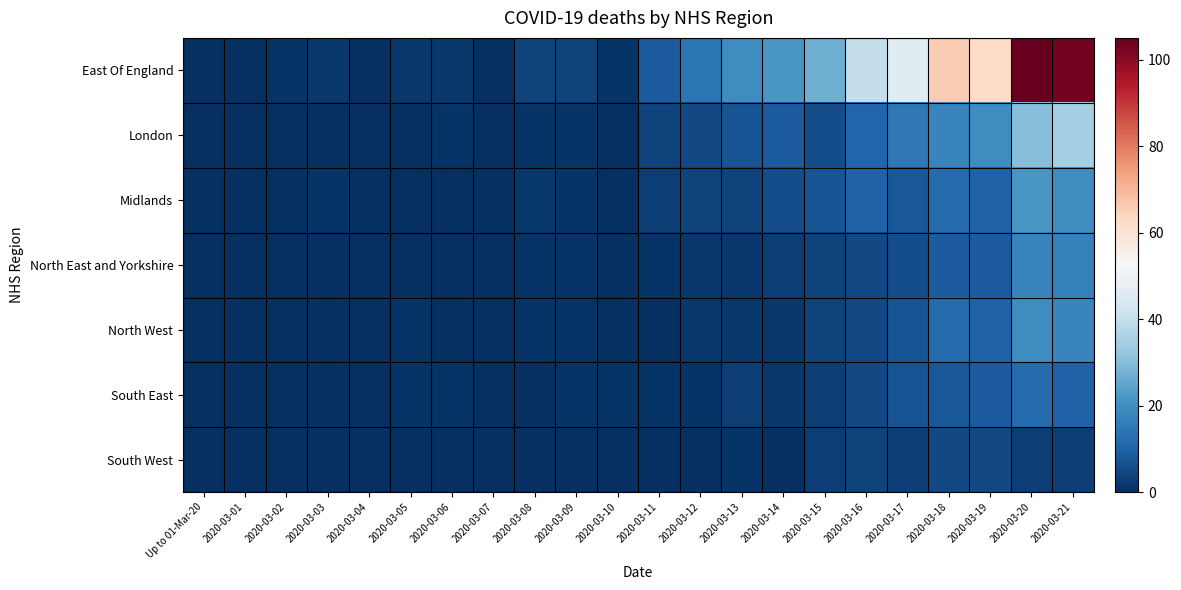

Reading left to right, extract all data points from this chart.

East Of England: Up to 01-Mar-20=0	2020-03-01=0	2020-03-02=1	2020-03-03=2	2020-03-04=0	2020-03-05=2	2020-03-06=2	2020-03-07=0	2020-03-08=4	2020-03-09=4	2020-03-10=1	2020-03-11=9	2020-03-12=14	2020-03-13=20	2020-03-14=22	2020-03-15=27	2020-03-16=40	2020-03-17=46	2020-03-18=66	2020-03-19=63	2020-03-20=105	2020-03-21=103
London: Up to 01-Mar-20=0	2020-03-01=0	2020-03-02=0	2020-03-03=0	2020-03-04=0	2020-03-05=0	2020-03-06=1	2020-03-07=0	2020-03-08=1	2020-03-09=1	2020-03-10=0	2020-03-11=4	2020-03-12=5	2020-03-13=7	2020-03-14=9	2020-03-15=6	2020-03-16=11	2020-03-17=15	2020-03-18=18	2020-03-19=20	2020-03-20=30	2020-03-21=35
Midlands: Up to 01-Mar-20=0	2020-03-01=0	2020-03-02=0	2020-03-03=1	2020-03-04=0	2020-03-05=0	2020-03-06=0	2020-03-07=0	2020-03-08=2	2020-03-09=1	2020-03-10=0	2020-03-11=3	2020-03-12=4	2020-03-13=4	2020-03-14=6	2020-03-15=7	2020-03-16=10	2020-03-17=8	2020-03-18=12	2020-03-19=10	2020-03-20=22	2020-03-21=20
North East and Yorkshire: Up to 01-Mar-20=0	2020-03-01=0	2020-03-02=0	2020-03-03=0	2020-03-04=0	2020-03-05=0	2020-03-06=0	2020-03-07=0	2020-03-08=1	2020-03-09=1	2020-03-10=0	2020-03-11=1	2020-03-12=2	2020-03-13=2	2020-03-14=3	2020-03-15=4	2020-03-16=5	2020-03-17=6	2020-03-18=9	2020-03-19=9	2020-03-20=18	2020-03-21=17
North West: Up to 01-Mar-20=0	2020-03-01=0	2020-03-02=0	2020-03-03=0	2020-03-04=0	2020-03-05=1	2020-03-06=0	2020-03-07=0	2020-03-08=1	2020-03-09=1	2020-03-10=0	2020-03-11=0	2020-03-12=2	2020-03-13=2	2020-03-14=2	2020-03-15=4	2020-03-16=5	2020-03-17=7	2020-03-18=12	2020-03-19=10	2020-03-20=20	2020-03-21=18
South East: Up to 01-Mar-20=0	2020-03-01=0	2020-03-02=0	2020-03-03=0	2020-03-04=0	2020-03-05=1	2020-03-06=1	2020-03-07=0	2020-03-08=0	2020-03-09=1	2020-03-10=1	2020-03-11=1	2020-03-12=1	2020-03-13=3	2020-03-14=2	2020-03-15=3	2020-03-16=5	2020-03-17=7	2020-03-18=8	2020-03-19=9	2020-03-20=12	2020-03-21=10
South West: Up to 01-Mar-20=0	2020-03-01=0	2020-03-02=0	2020-03-03=0	2020-03-04=0	2020-03-05=0	2020-03-06=0	2020-03-07=0	2020-03-08=0	2020-03-09=0	2020-03-10=0	2020-03-11=0	2020-03-12=0	2020-03-13=1	2020-03-14=0	2020-03-15=3	2020-03-16=4	2020-03-17=3	2020-03-18=5	2020-03-19=5	2020-03-20=3	2020-03-21=3